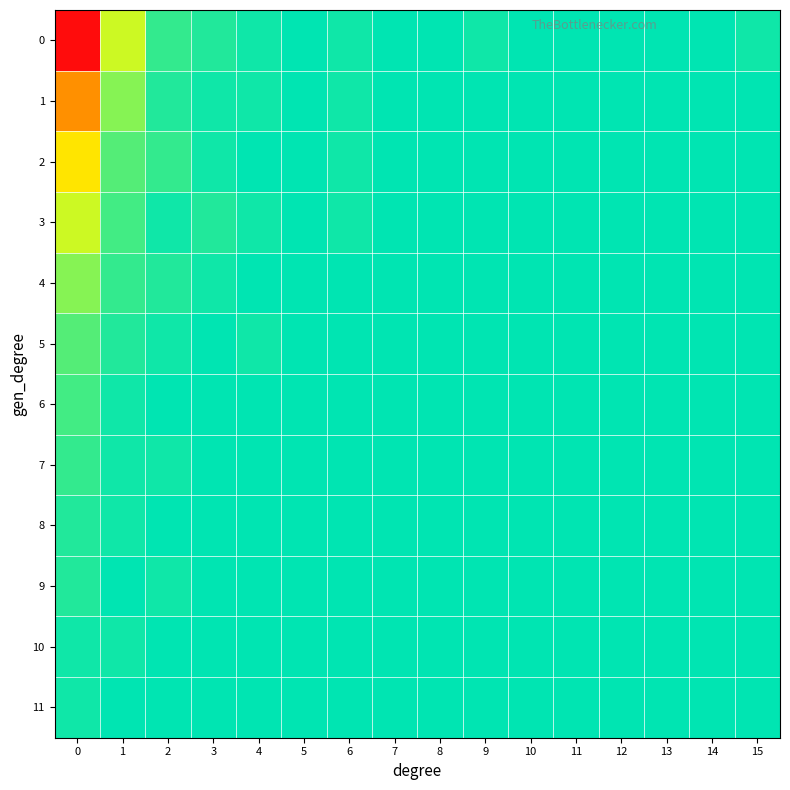

Reading right to left, transcribe all the data shown in this chart.

0: 15=1	14=0	13=0	12=0	11=0	10=0	9=1	8=0	7=0	6=1	5=0	4=1	3=2	2=3	1=12	0=45
1: 15=0	14=0	13=0	12=0	11=0	10=0	9=0	8=0	7=0	6=1	5=0	4=1	3=1	2=2	1=8	0=28
2: 15=0	14=0	13=0	12=0	11=0	10=0	9=0	8=0	7=0	6=1	5=0	4=0	3=1	2=3	1=5	0=18
3: 15=0	14=0	13=0	12=0	11=0	10=0	9=0	8=0	7=0	6=1	5=0	4=1	3=2	2=1	1=4	0=12
4: 15=0	14=0	13=0	12=0	11=0	10=0	9=0	8=0	7=0	6=0	5=0	4=0	3=1	2=2	1=3	0=8
5: 15=0	14=0	13=0	12=0	11=0	10=0	9=0	8=0	7=0	6=0	5=0	4=1	3=0	2=1	1=2	0=5
6: 15=0	14=0	13=0	12=0	11=0	10=0	9=0	8=0	7=0	6=0	5=0	4=0	3=0	2=0	1=1	0=4
7: 15=0	14=0	13=0	12=0	11=0	10=0	9=0	8=0	7=0	6=0	5=0	4=0	3=0	2=1	1=1	0=3
8: 15=0	14=0	13=0	12=0	11=0	10=0	9=0	8=0	7=0	6=0	5=0	4=0	3=0	2=0	1=1	0=2
9: 15=0	14=0	13=0	12=0	11=0	10=0	9=0	8=0	7=0	6=0	5=0	4=0	3=0	2=1	1=0	0=2
10: 15=0	14=0	13=0	12=0	11=0	10=0	9=0	8=0	7=0	6=0	5=0	4=0	3=0	2=0	1=1	0=1
11: 15=0	14=0	13=0	12=0	11=0	10=0	9=0	8=0	7=0	6=0	5=0	4=0	3=0	2=0	1=0	0=1